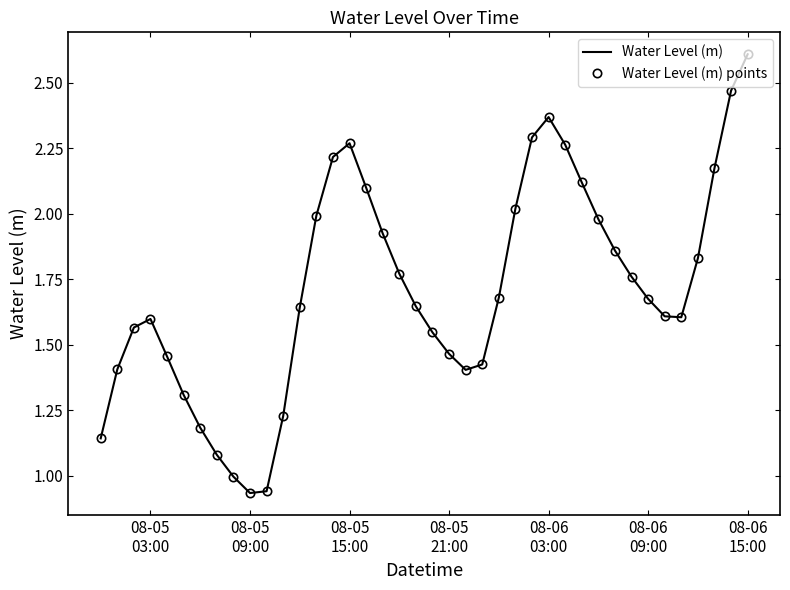

True or false: Water Level (m) points has more than 0 interior local peaks.

True